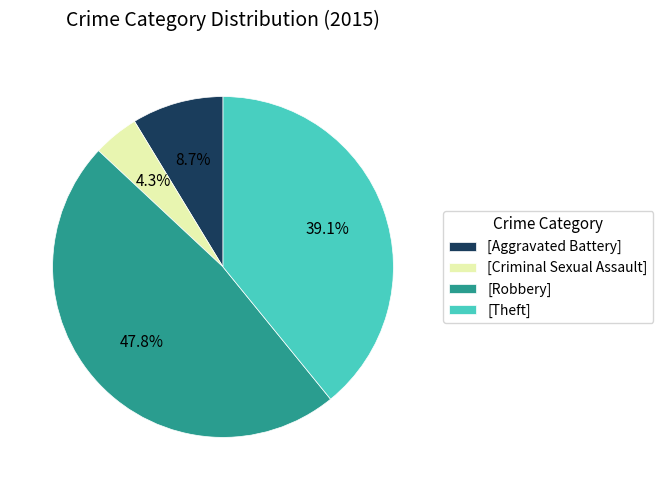

Between [Theft] and [Criminal Sexual Assault], which is larger?

[Theft]